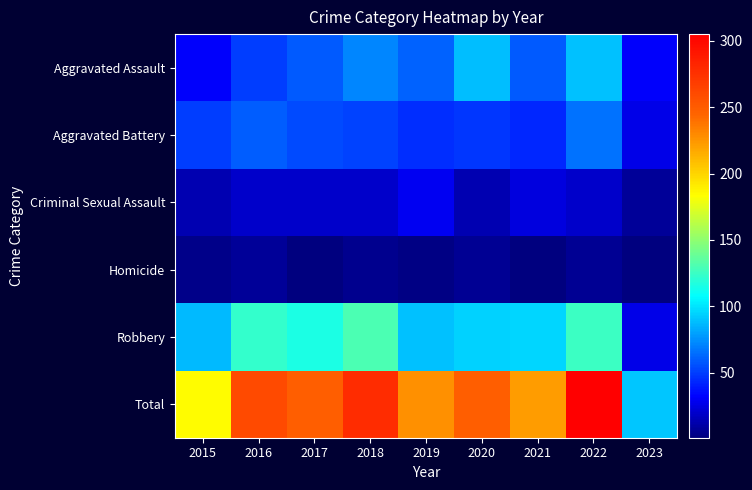

Which series has the widest spread of values?

Total